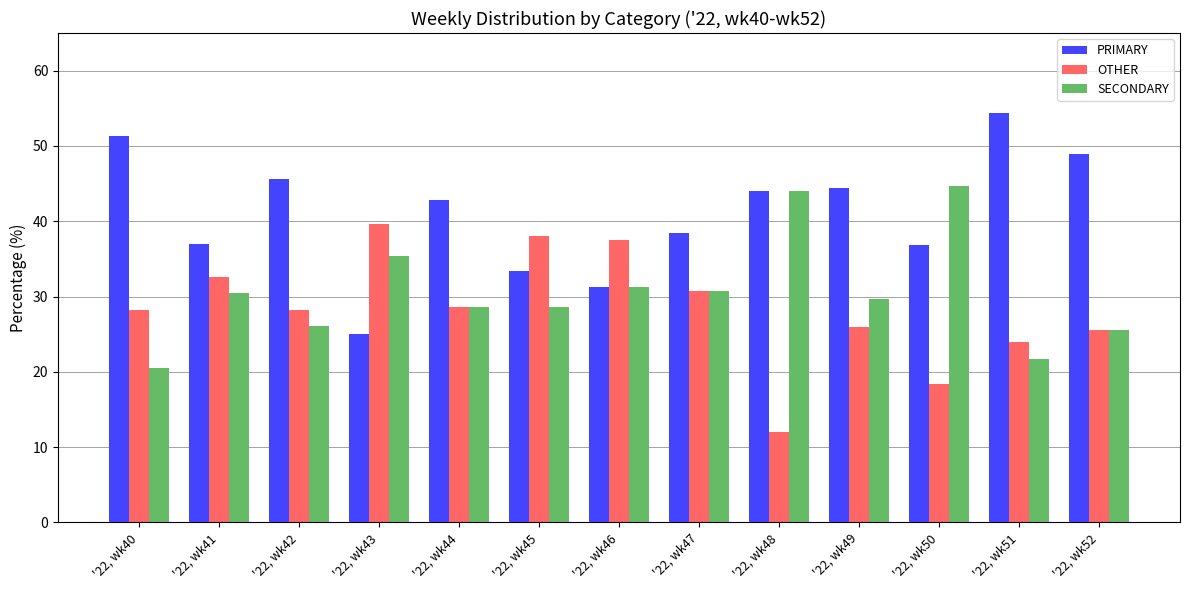

What is the maximum value for OTHER?

39.6